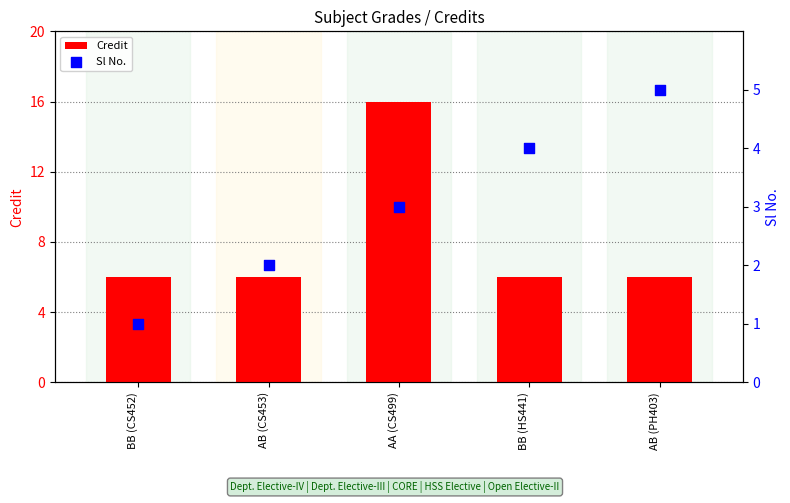

What is the total value across all series at AB (PH403)?

11